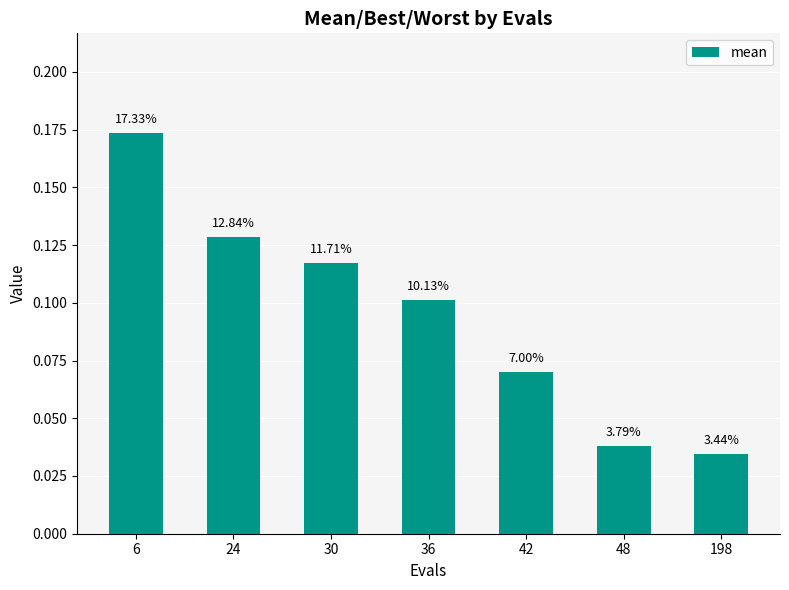

Reading left to right, transcribe all the data shown in this chart.

6=0.2	24=0.1	30=0.1	36=0.1	42=0.1	48=0.0	198=0.0